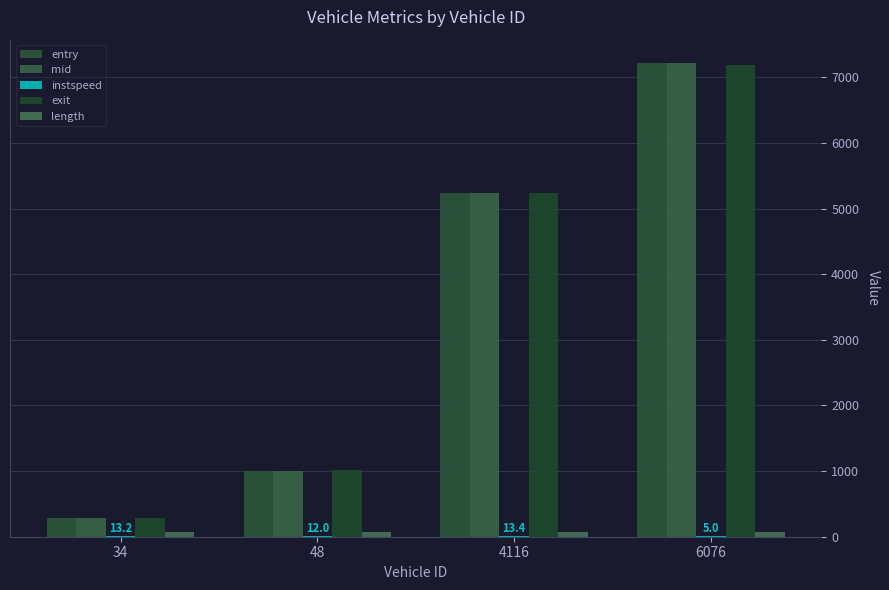

True or false: instspeed has a value of 12.0 at 48.

True